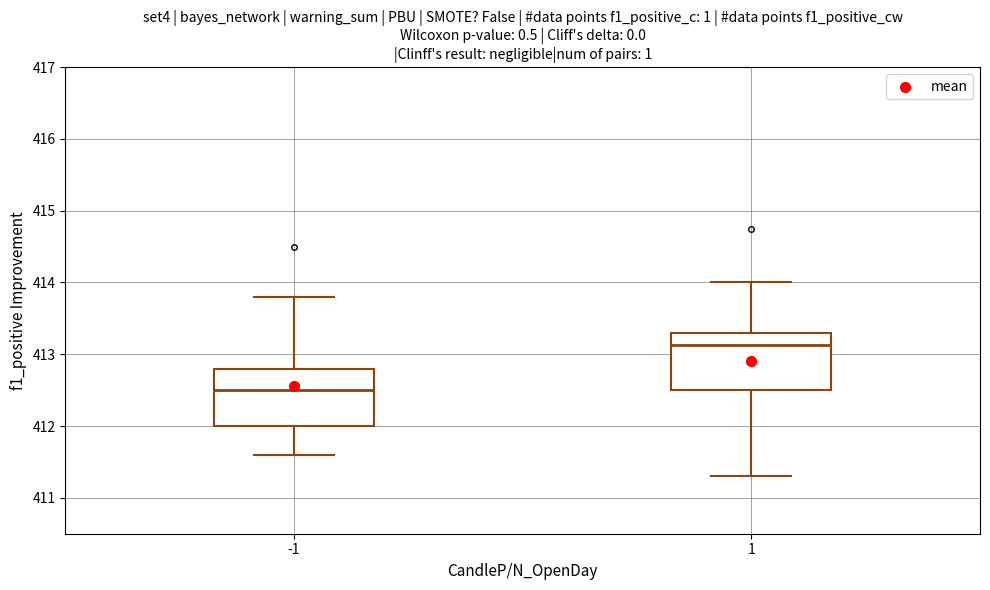

Reading left to right, transcribe this box plot: for each box, give where its median line is, the range the box spans, and where its two whiskers end, as read against the y-axis. The values are not printed on the chart, so give them approximately, as read against the axis.

-1: median 412.5, box 412.0 to 412.8, whiskers 411.6 to 413.8
1: median 413.1, box 412.5 to 413.3, whiskers 411.3 to 414.0